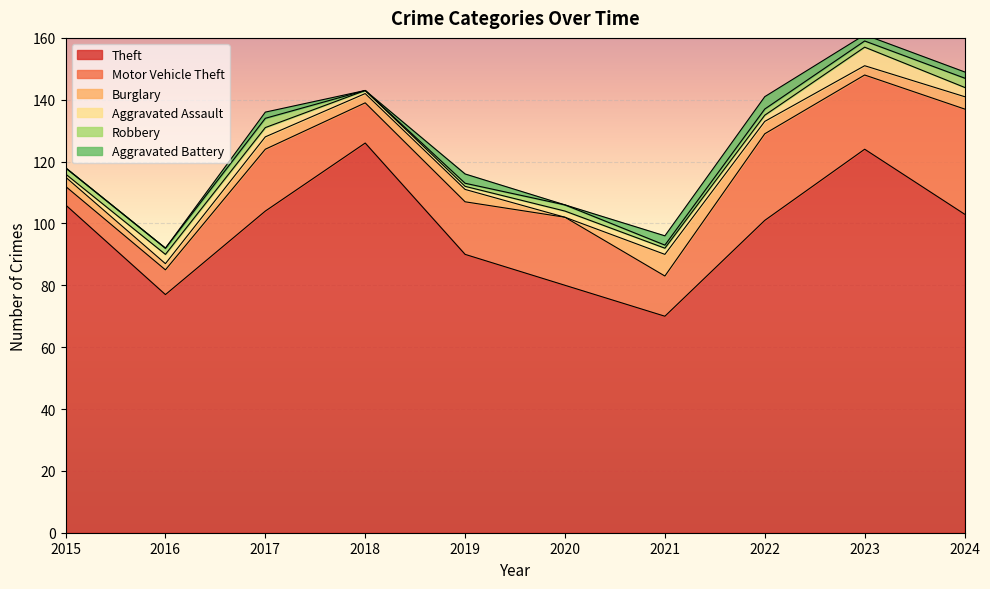

How many positive values does the Robbery series have?

9